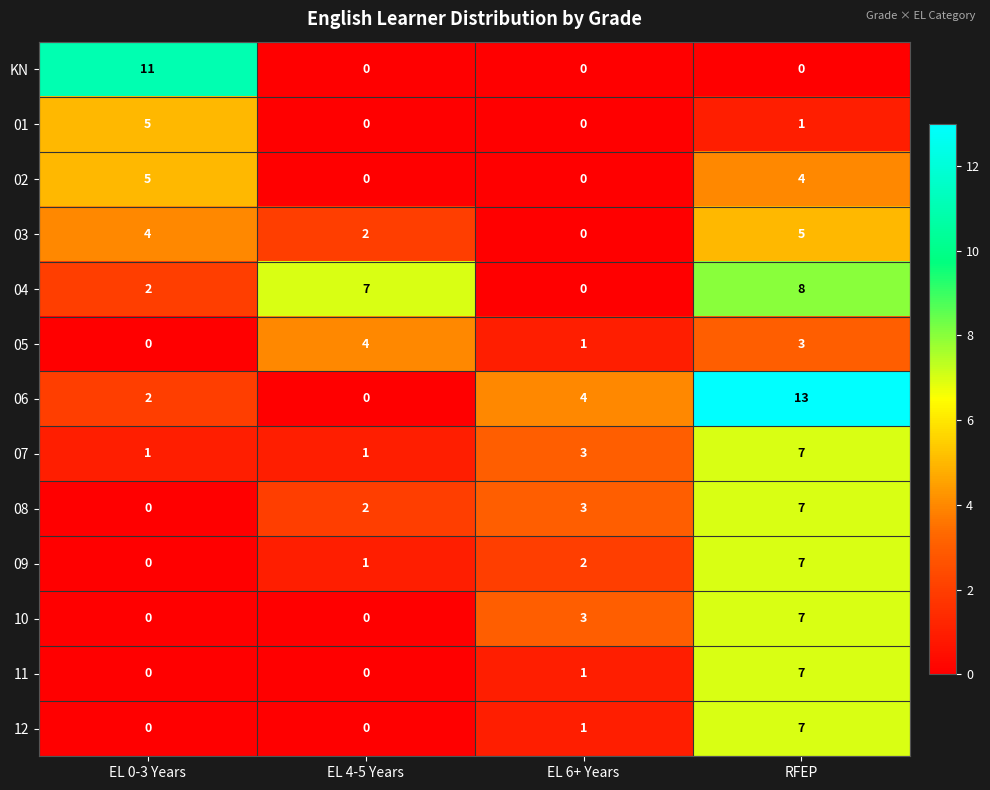

True or false: 01 has a value of 2 at EL 4-5 Years.

False